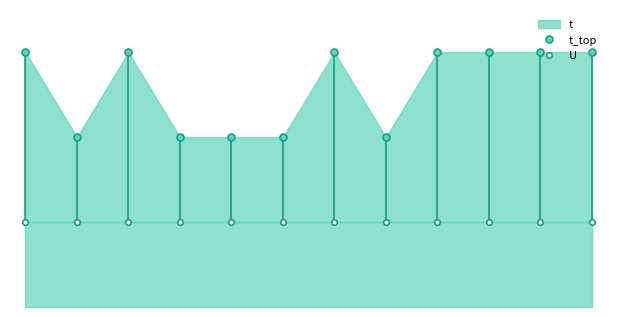

Between 11 and 8, which is larger?

11